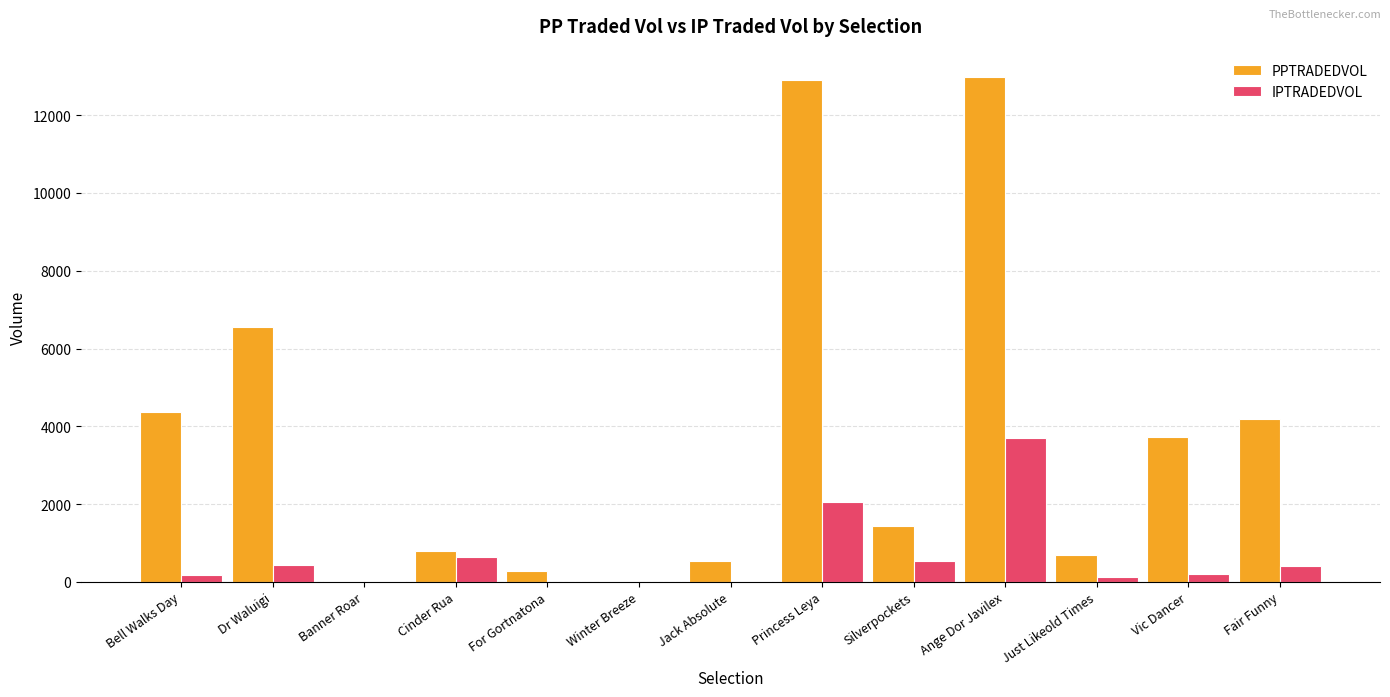

At which label does IPTRADEDVOL reach its peak?

Ange Dor Javilex